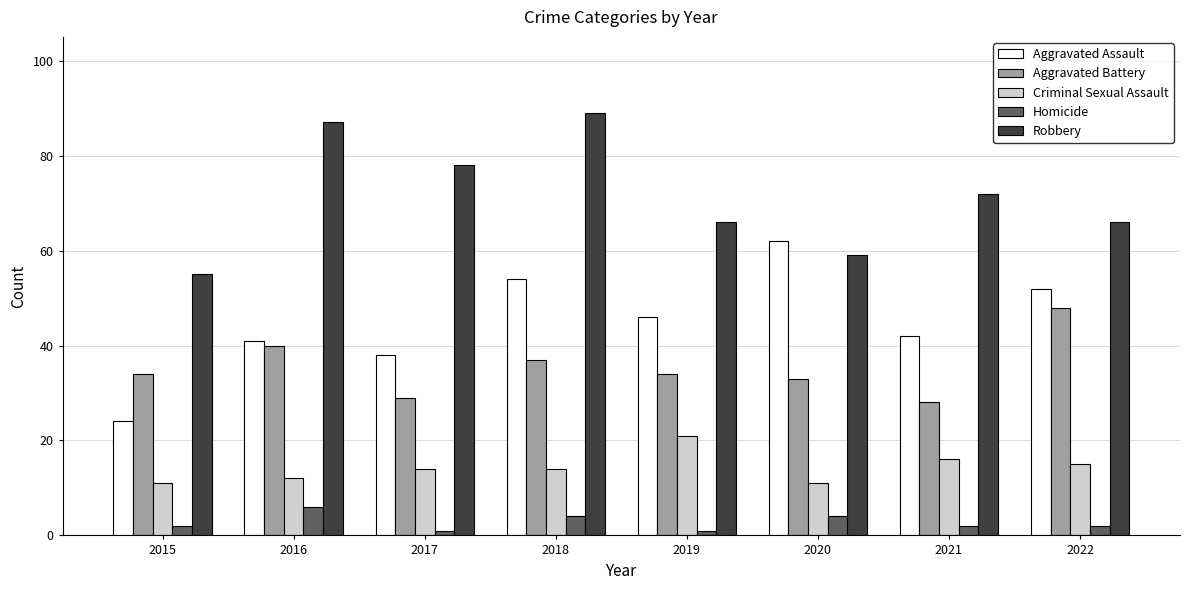

Reading right to left, transcribe all the data shown in this chart.

Aggravated Assault: 52	42	62	46	54	38	41	24
Aggravated Battery: 48	28	33	34	37	29	40	34
Criminal Sexual Assault: 15	16	11	21	14	14	12	11
Homicide: 2	2	4	1	4	1	6	2
Robbery: 66	72	59	66	89	78	87	55